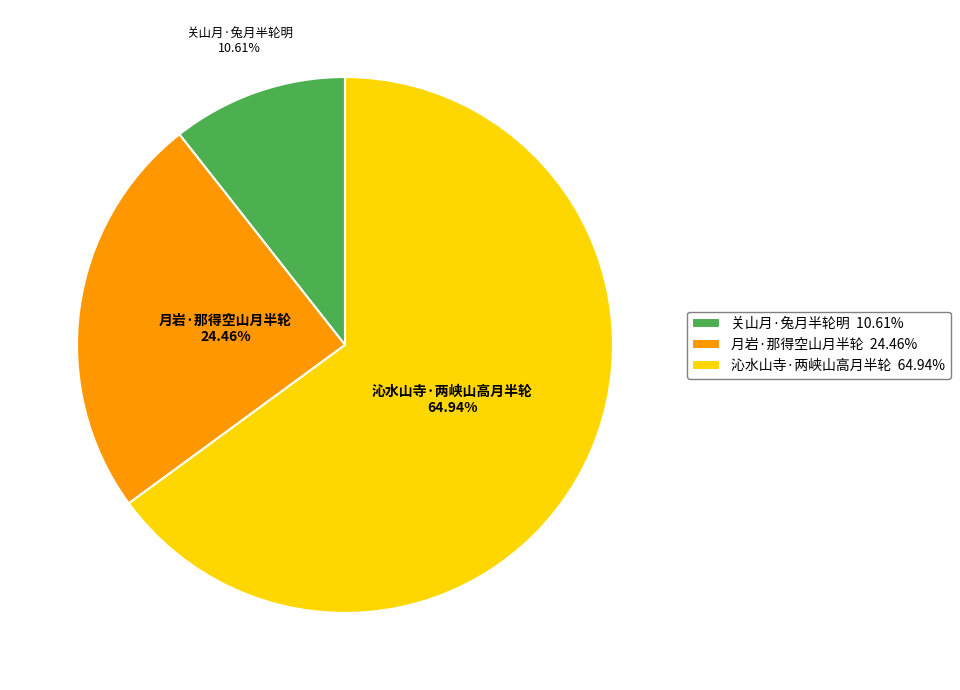

How many segments does this pie chart have?

3